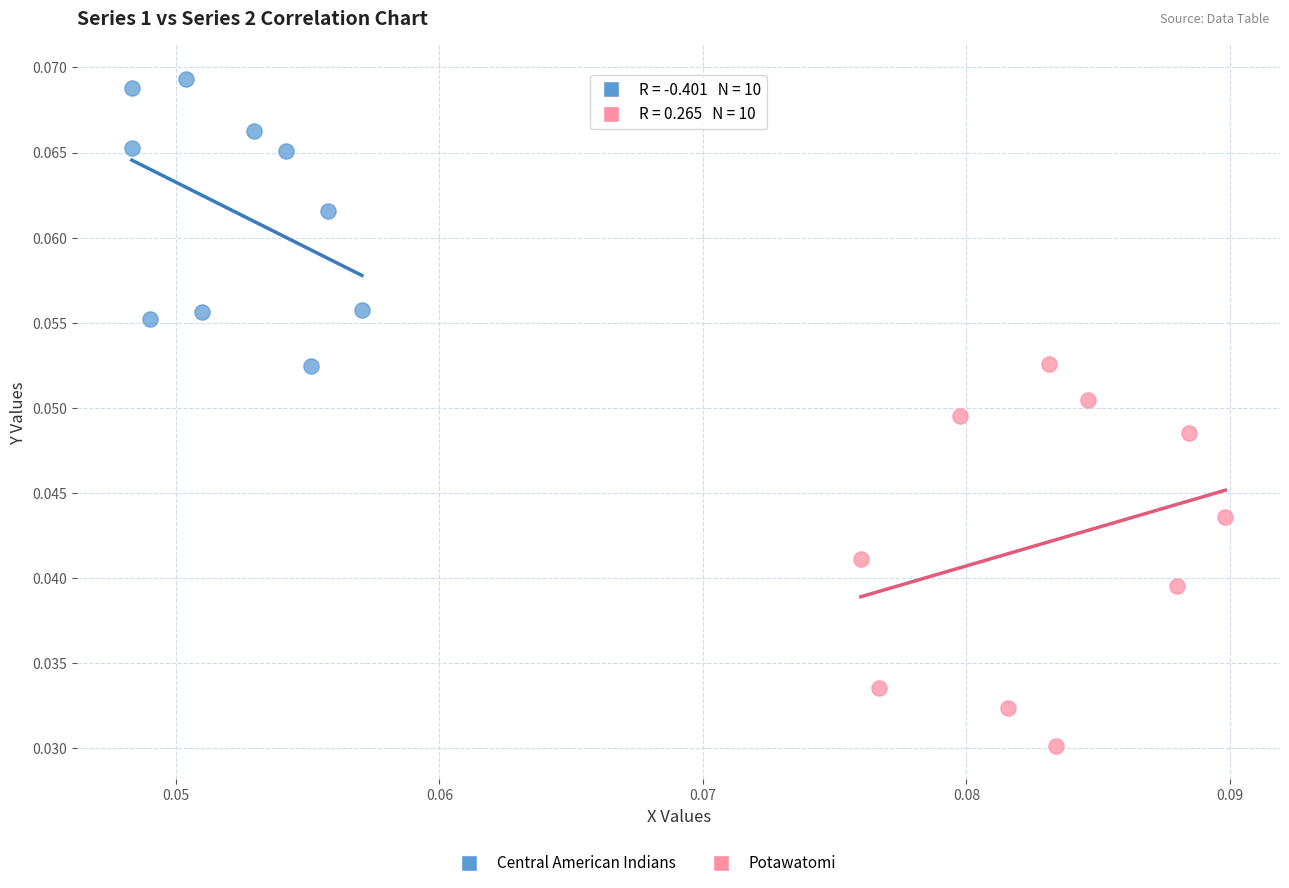

Which series reaches the minimum Y coordinate?

Potawatomi